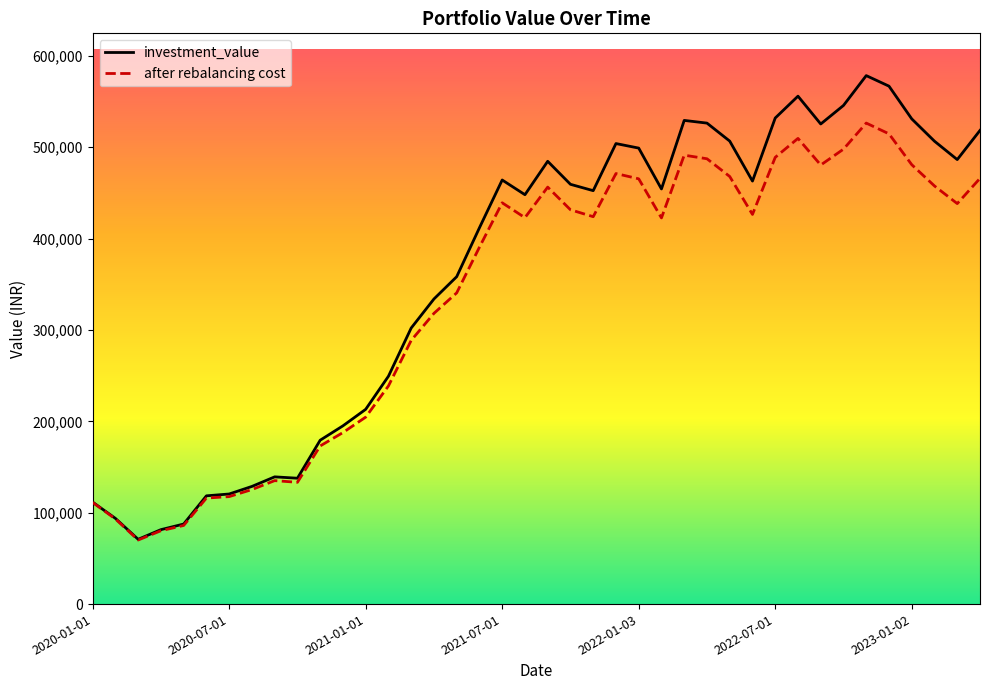

What is the minimum value shown in the chart?

70124.8